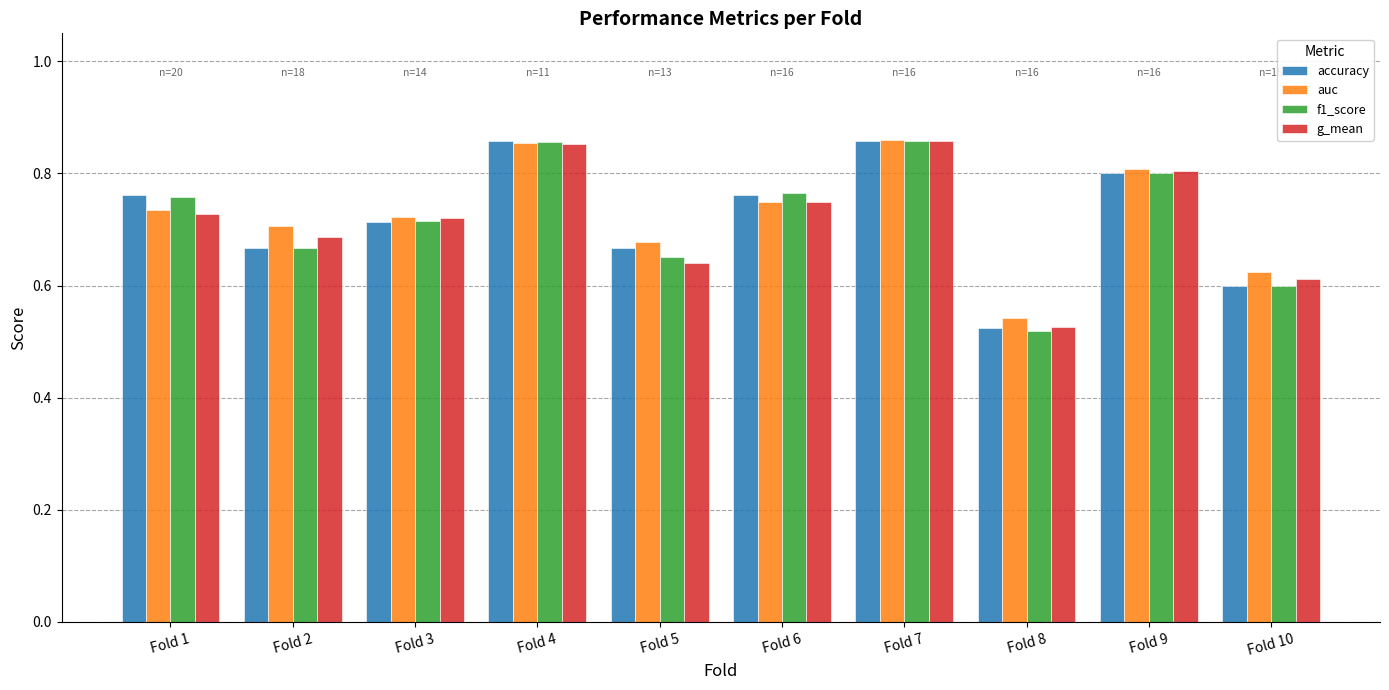

Which category has the lowest value across all series?

Fold 8